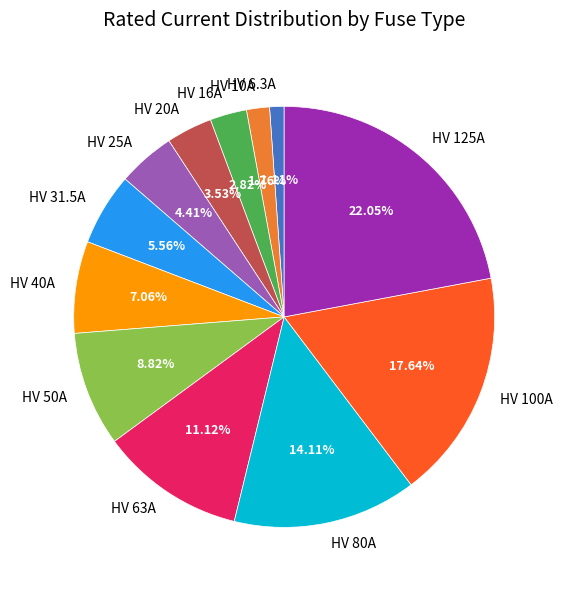

Is there any slice that represents more than half of the pie?

No